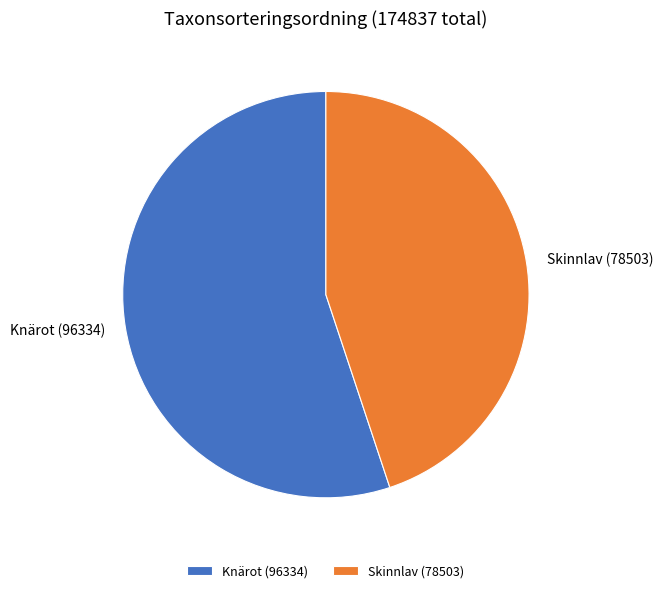

Which has a higher value, Knärot (96334) or Skinnlav (78503)?

Knärot (96334)